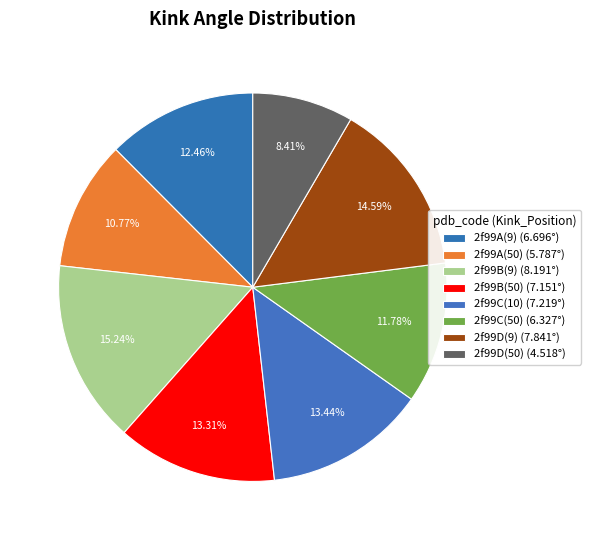

The 2f99B(50) slice represents 13% of the pie. True or false?

True